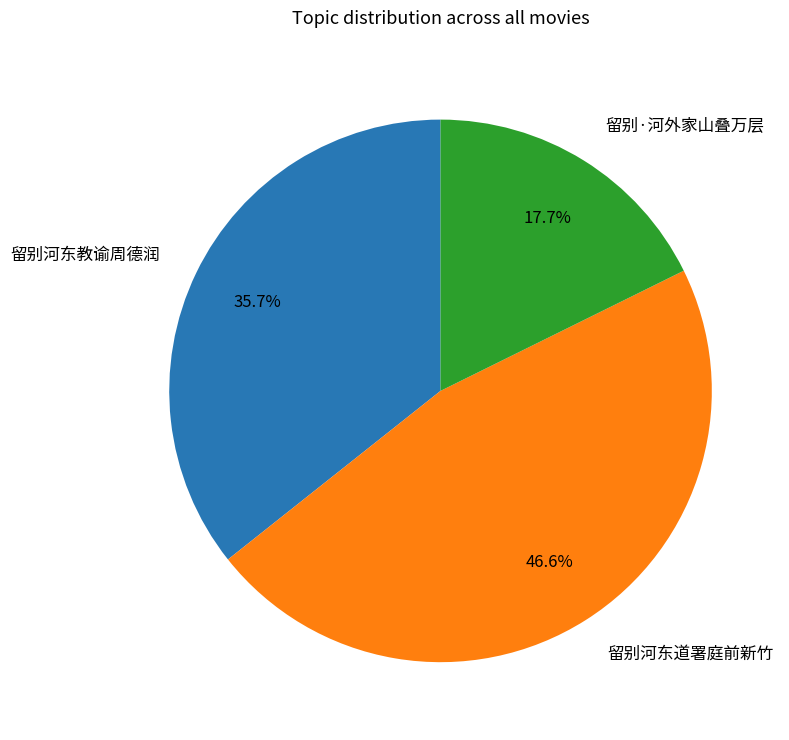

To the nearest percent, what is the average slice percentage?

33%